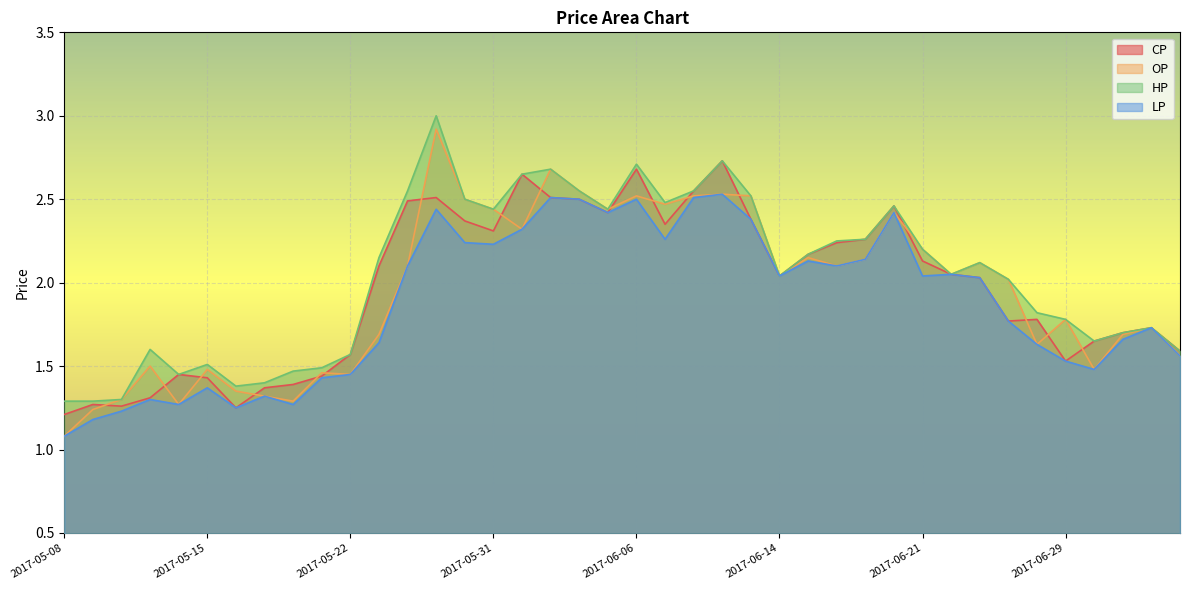

What is the difference between the maximum and minimum values in the HP series?

1.7